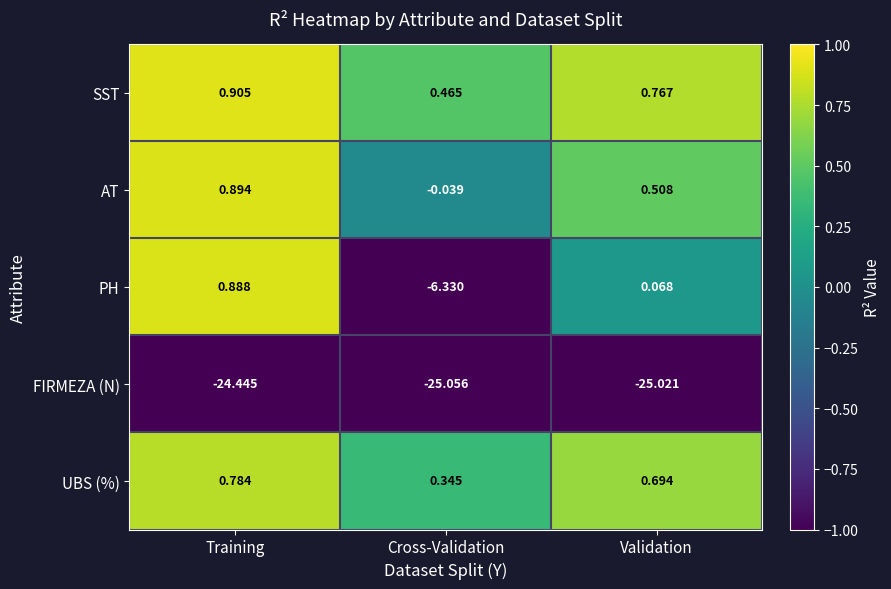

Which category has the highest value across all series?

Training